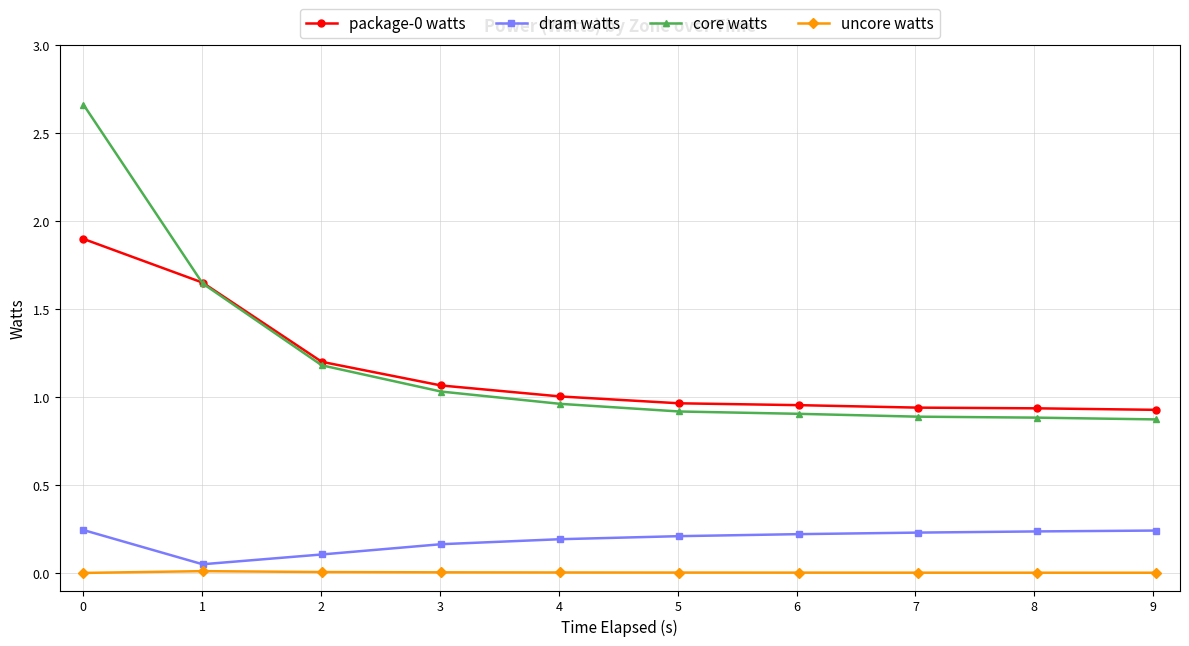

Which series has the largest range (max minus min)?

core watts